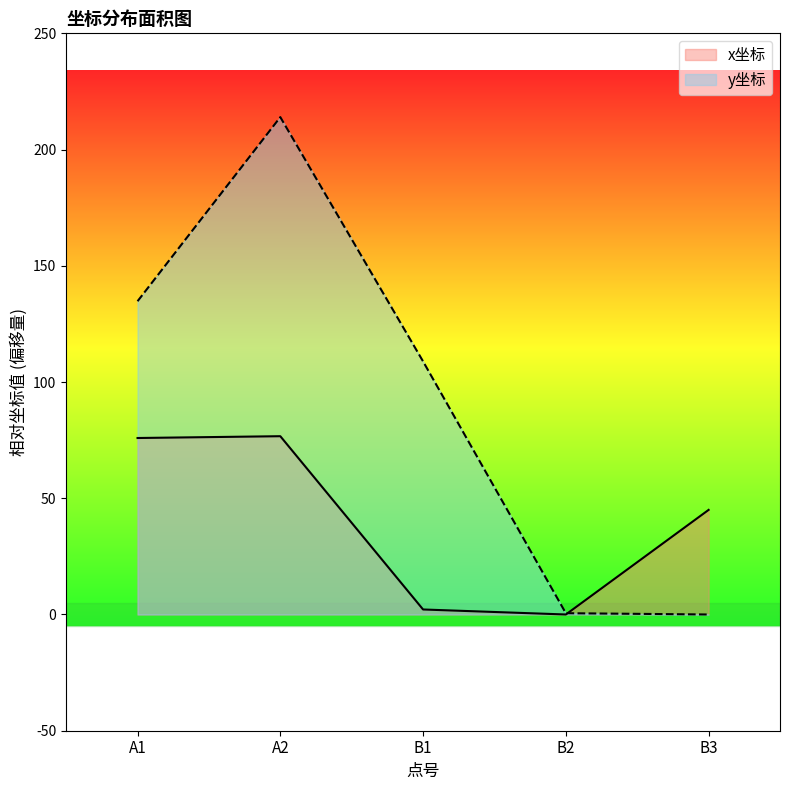

What is the approximate value of y坐标 at A2?

214.0